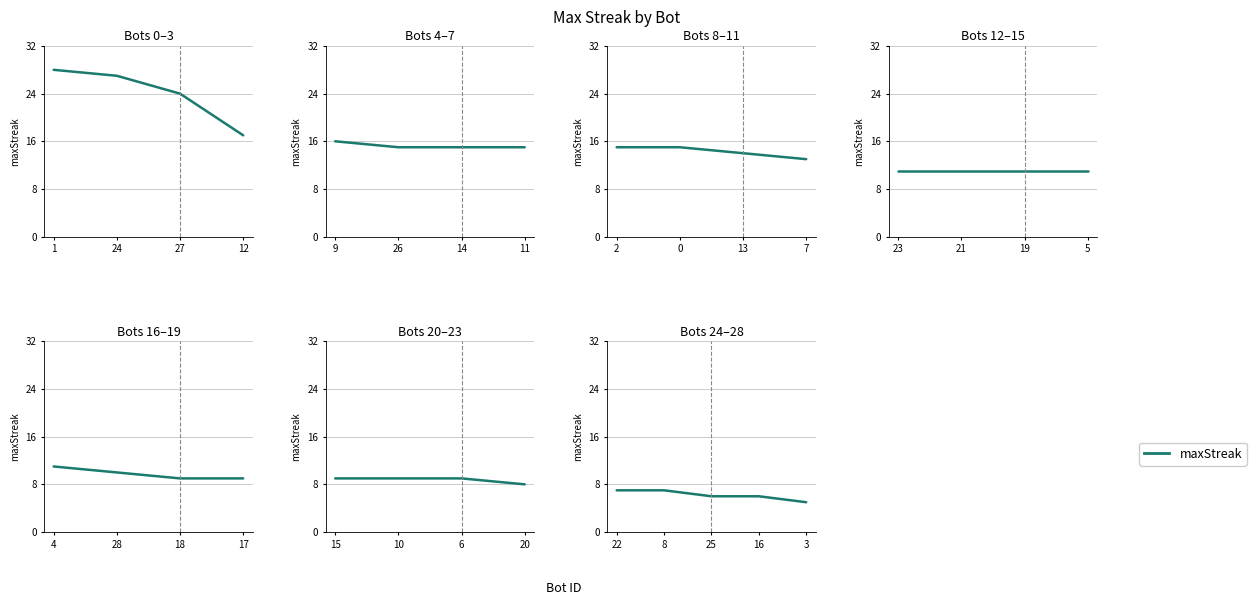

Which has a higher value, 25 or 16?

25